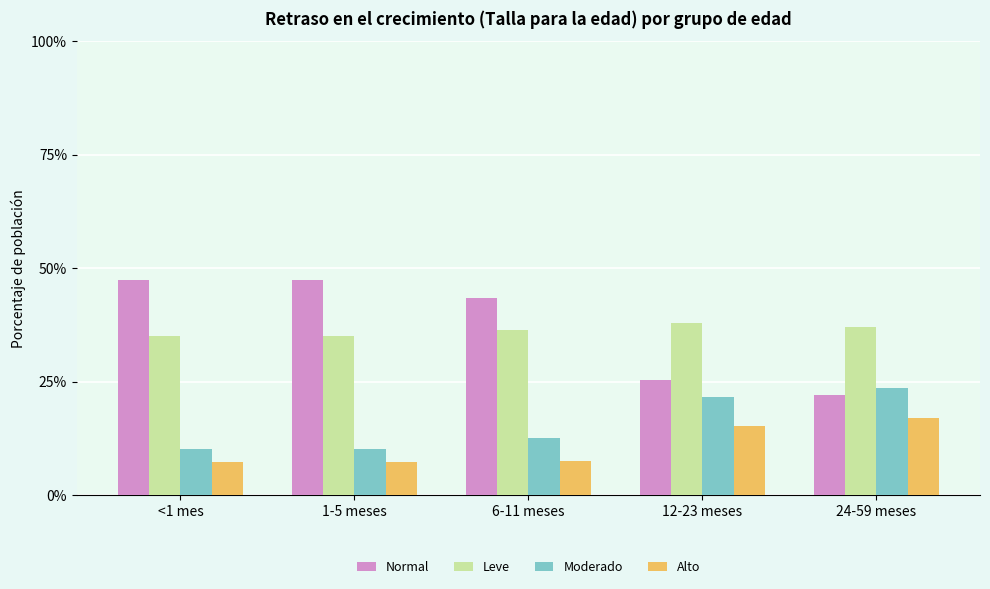

Reading left to right, what are all the values shown in this chart?

Normal: 0.5	0.5	0.4	0.3	0.2
Leve: 0.4	0.4	0.4	0.4	0.4
Moderado: 0.1	0.1	0.1	0.2	0.2
Alto: 0.1	0.1	0.1	0.2	0.2